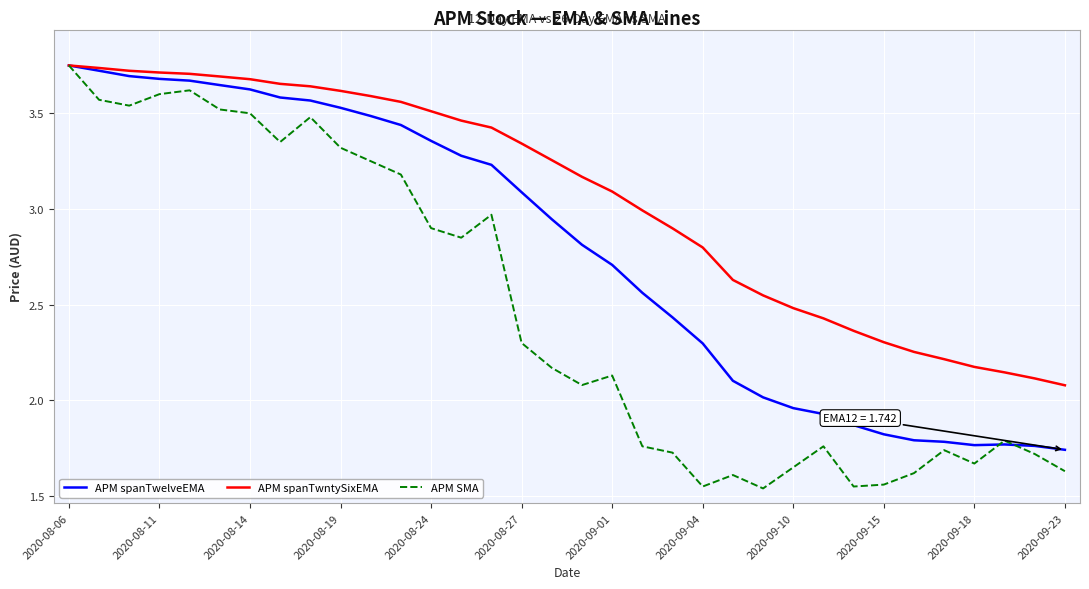

Rank the series by their average value, from lowest to highest.

APM SMA, APM spanTwelveEMA, APM spanTwntySixEMA